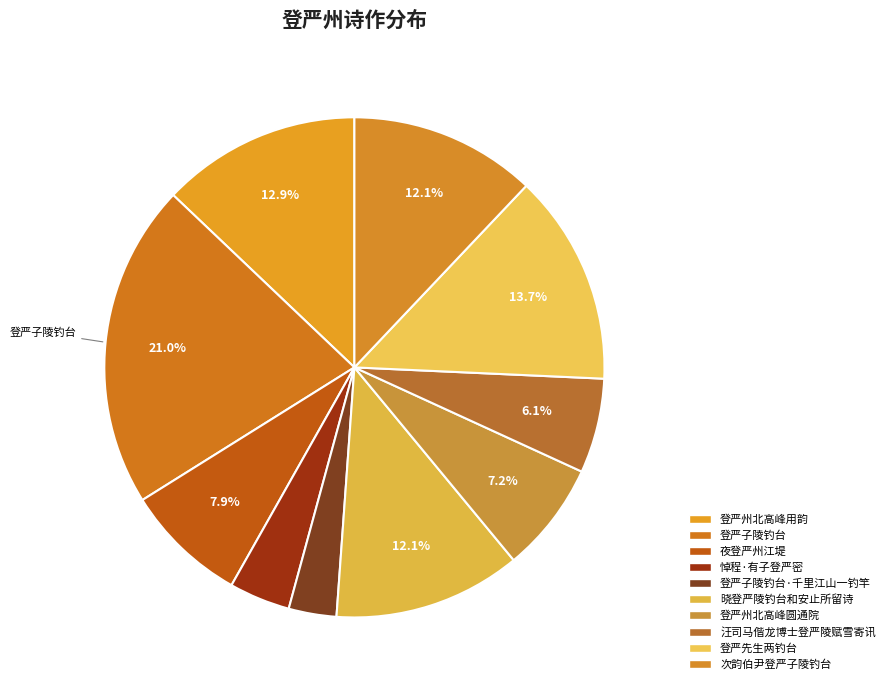

To the nearest percent, what is the difference between the 悼程·有子登严密 and 晓登严陵钓台和安止所留诗 slice percentages?

8%